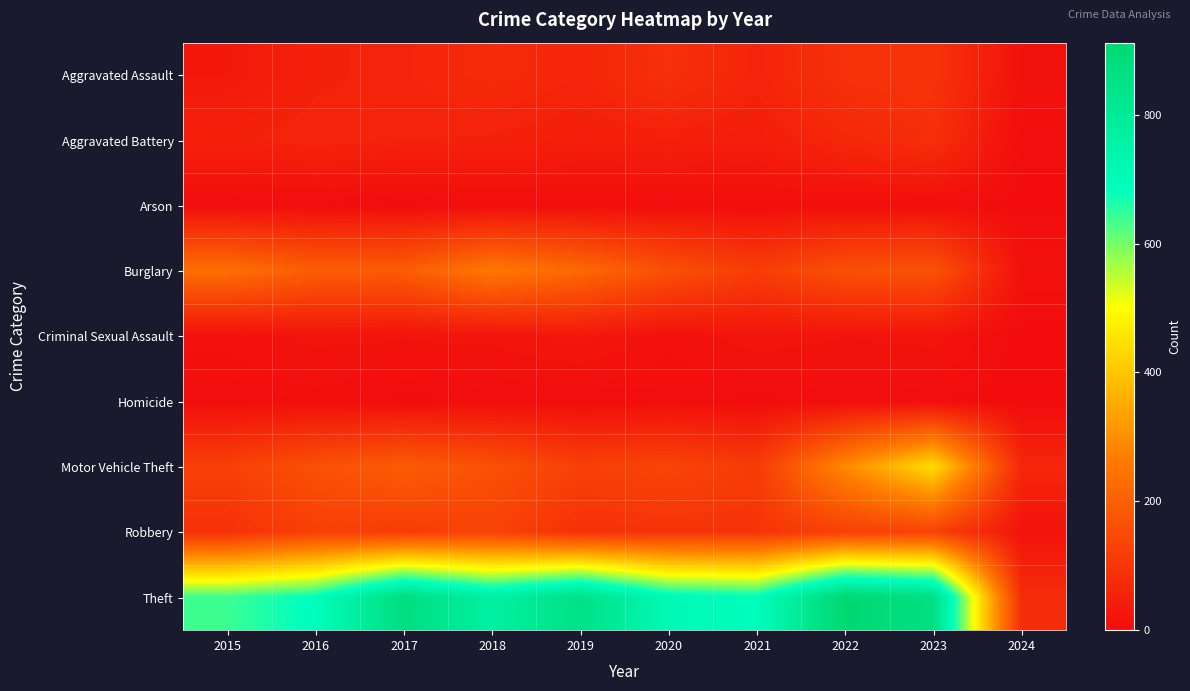

Reading left to right, transcribe all the data shown in this chart.

Aggravated Assault: 2015=31	2016=50	2017=59	2018=72	2019=61	2020=87	2021=58	2022=89	2023=93	2024=16
Aggravated Battery: 2015=50	2016=60	2017=54	2018=52	2019=45	2020=48	2021=43	2022=66	2023=83	2024=6
Arson: 2015=3	2016=3	2017=1	2018=6	2019=5	2020=4	2021=6	2022=7	2023=6	2024=1
Burglary: 2015=236	2016=194	2017=192	2018=257	2019=221	2020=163	2021=117	2022=163	2023=168	2024=15
Criminal Sexual Assault: 2015=13	2016=20	2017=19	2018=20	2019=29	2020=12	2021=23	2022=18	2023=21	2024=1
Homicide: 2015=4	2016=8	2017=2	2018=5	2019=3	2020=6	2021=2	2022=6	2023=4	2024=0
Motor Vehicle Theft: 2015=125	2016=163	2017=191	2018=164	2019=125	2020=134	2021=113	2022=291	2023=442	2024=65
Robbery: 2015=87	2016=123	2017=115	2018=130	2019=89	2020=94	2021=95	2022=125	2023=128	2024=19
Theft: 2015=641	2016=689	2017=873	2018=767	2019=855	2020=713	2021=691	2022=912	2023=863	2024=78